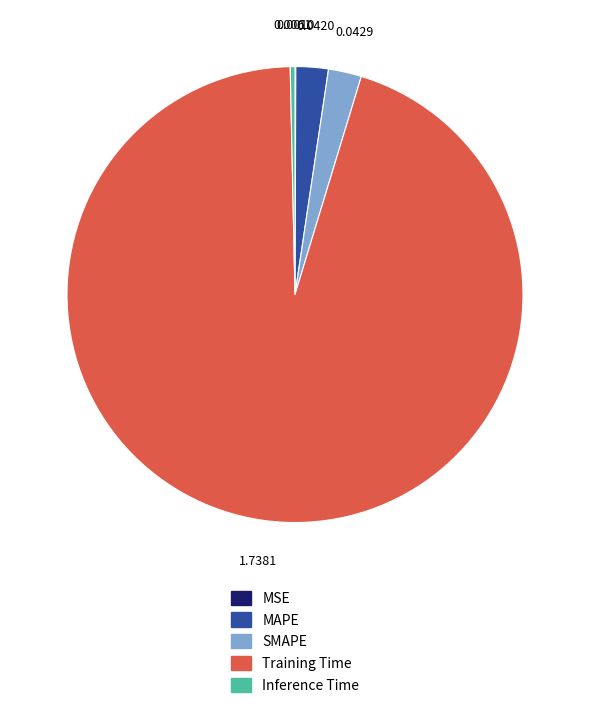

Which slice represents more than half of the pie?

Training Time